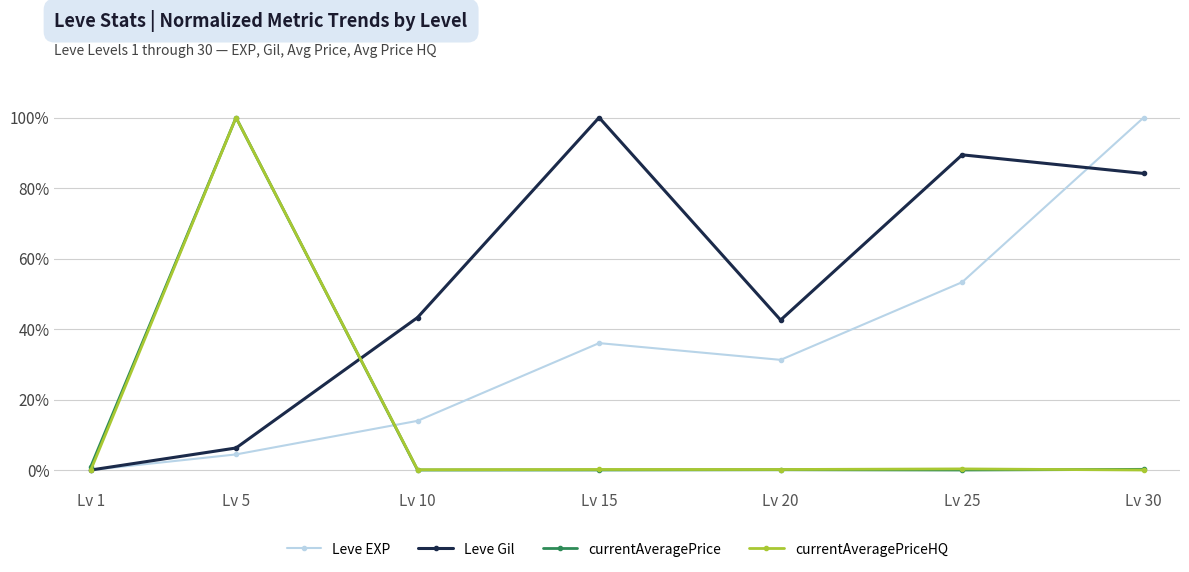

Does the chart have visible grid lines?

Yes